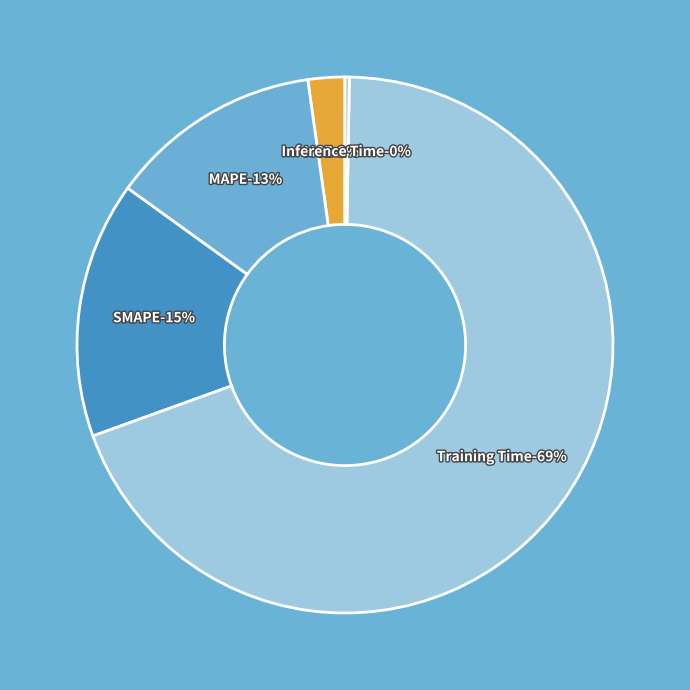

True or false: SMAPE accounts for 29% of the total.

False